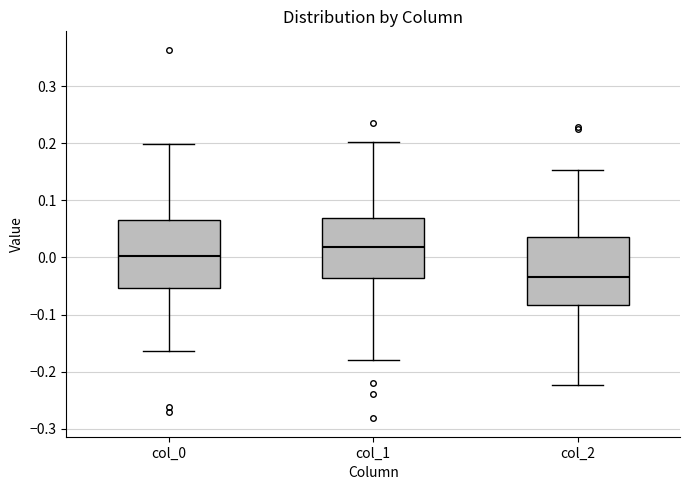

Which box has the highest median line?

col_1